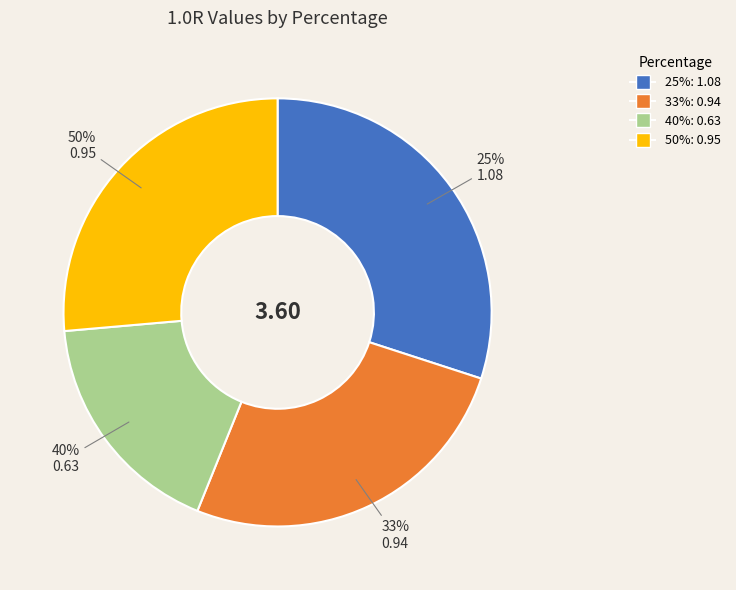

How many slices are in this pie chart?

4